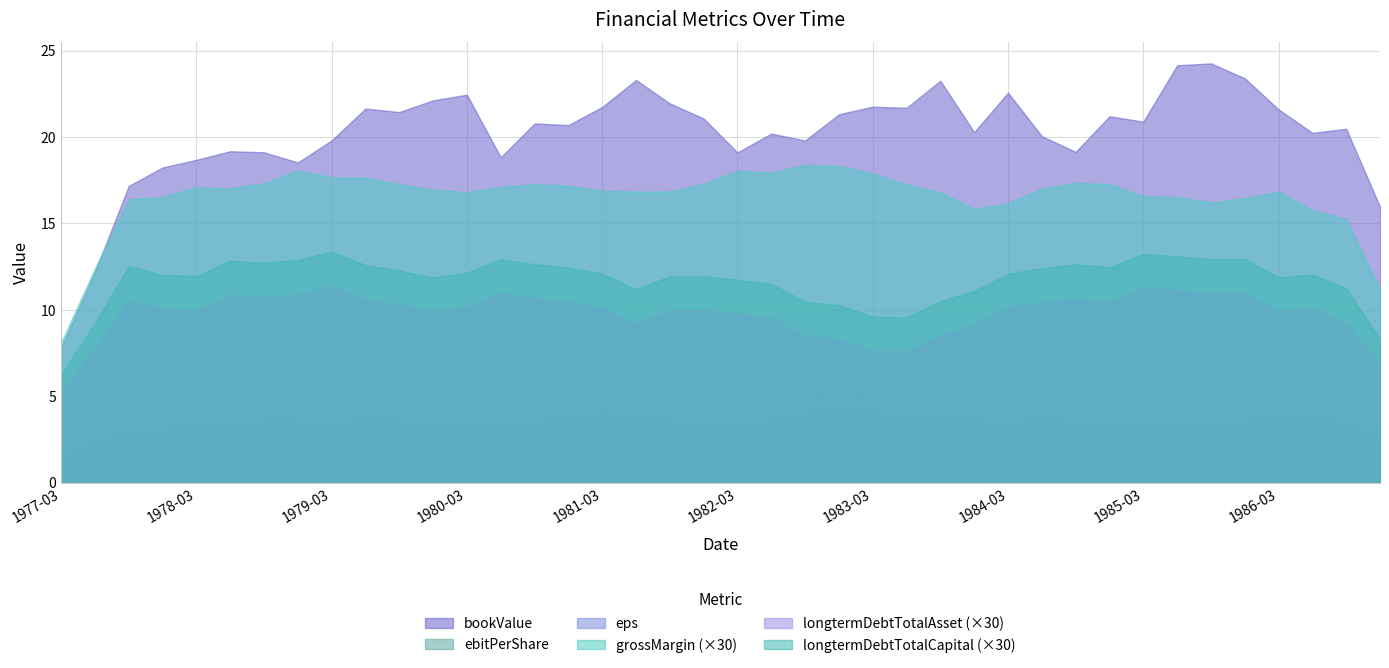

List the series in order of their peak value, lowest first.

eps, ebitPerShare, longtermDebtTotalAsset (×30), longtermDebtTotalCapital (×30), grossMargin (×30), bookValue